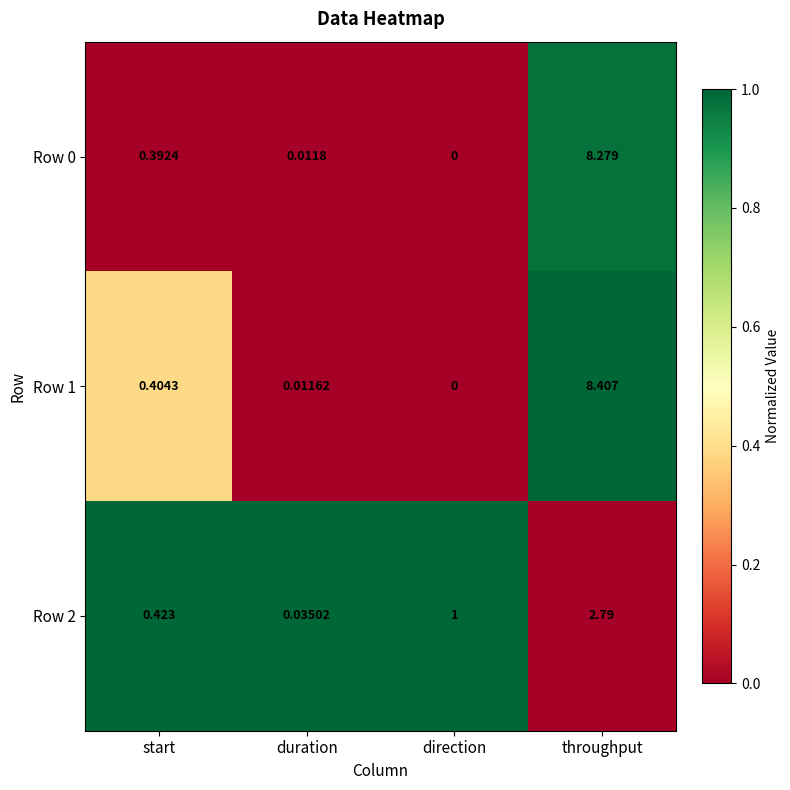

Is the value of Row 1 at throughput greater than the value of Row 2 at start?

Yes